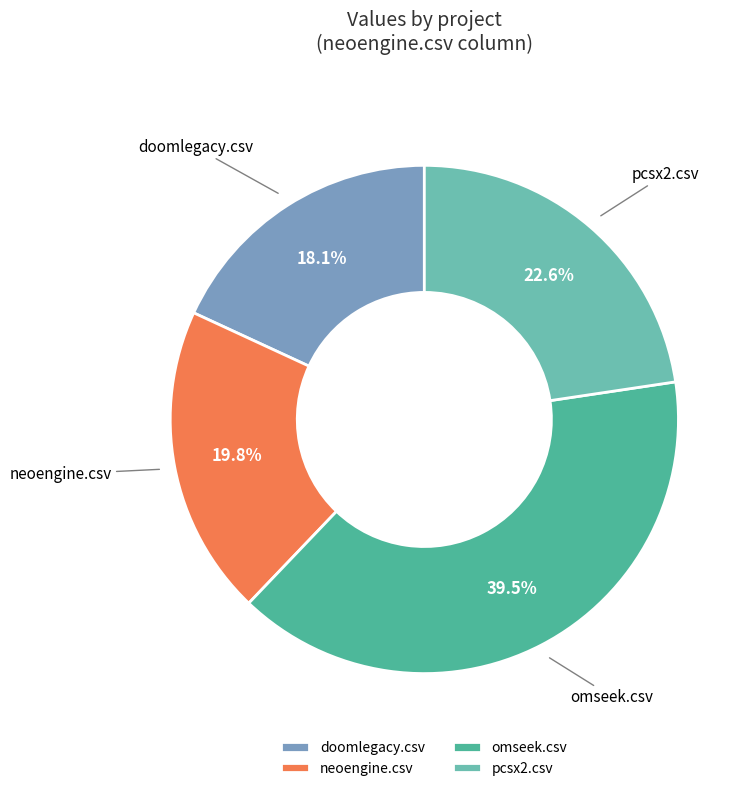

Rank the categories by value from lowest to highest.

doomlegacy.csv, neoengine.csv, pcsx2.csv, omseek.csv